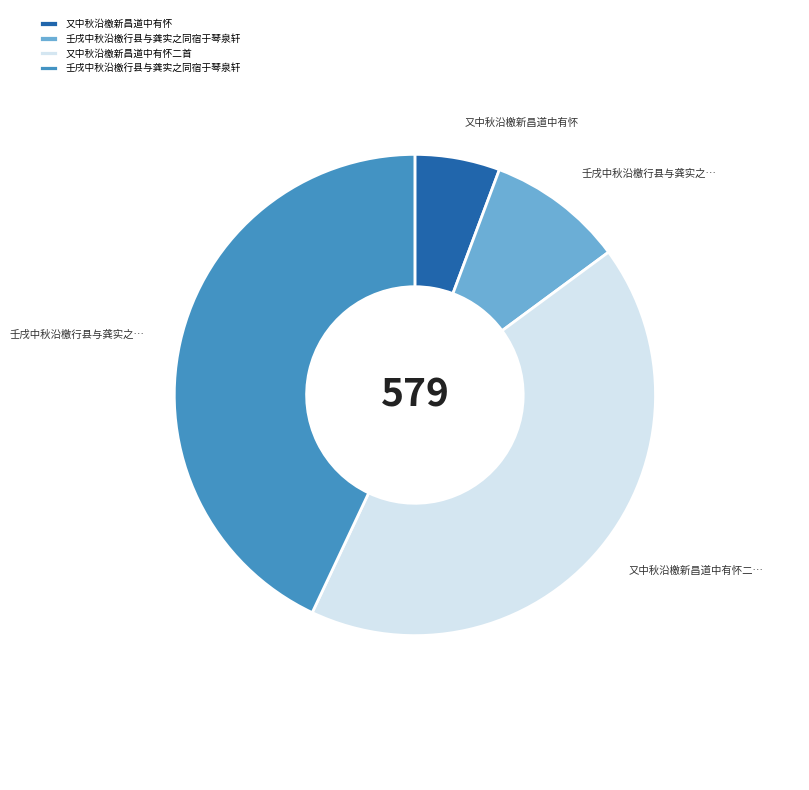

Is there a majority slice in this chart?

No